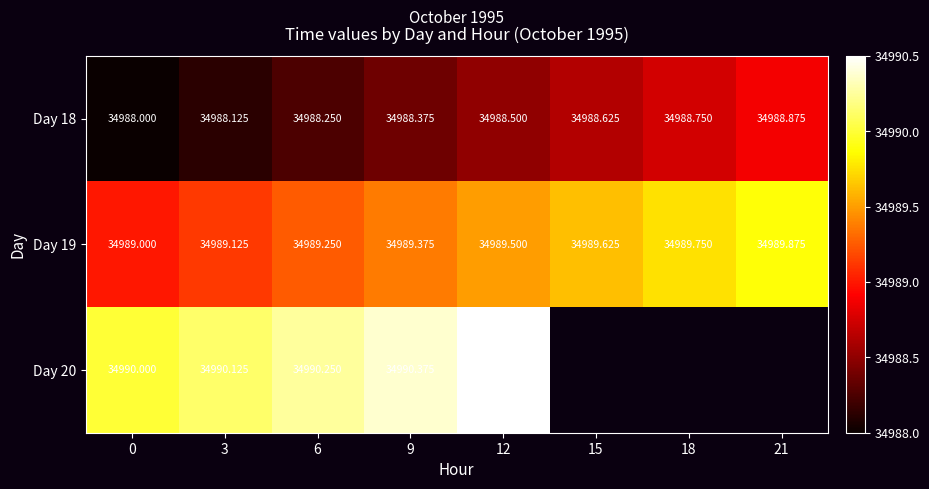

Is the value of Day 19 at 3 greater than the value of Day 18 at 9?

Yes